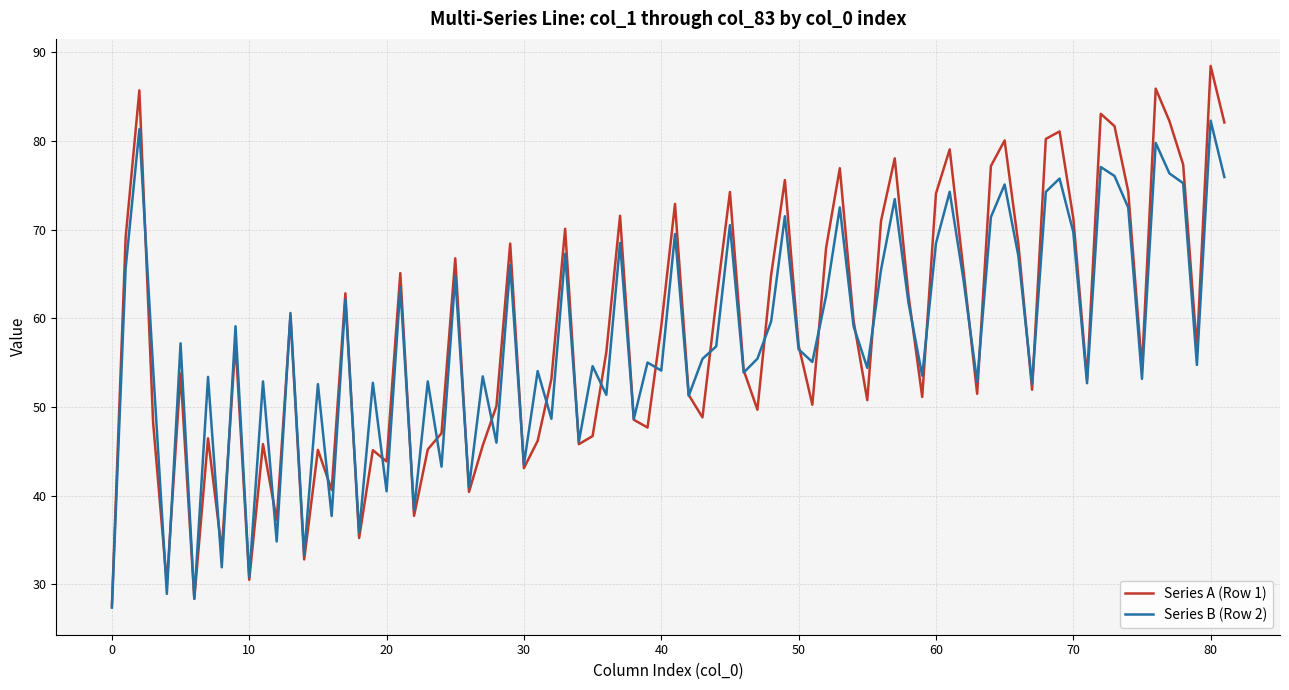

Rank the series by their maximum value, from lowest to highest.

Series B (Row 2), Series A (Row 1)